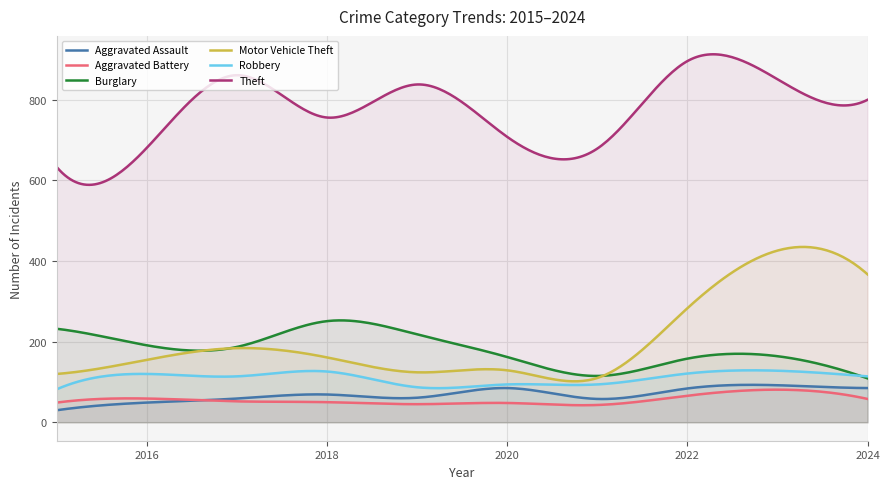

What is the spread (max minus min) of values at 2020?

660